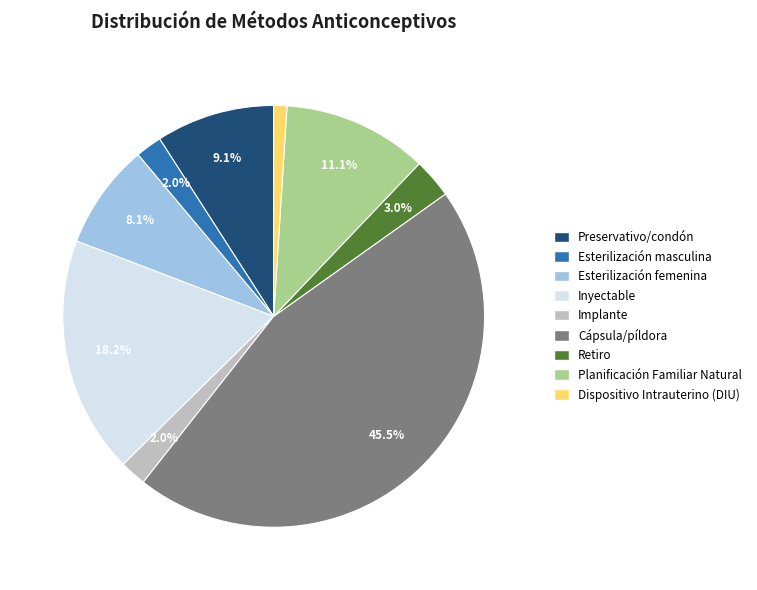

Combined, do Dispositivo Intrauterino (DIU) and Retiro account for over 50%?

No